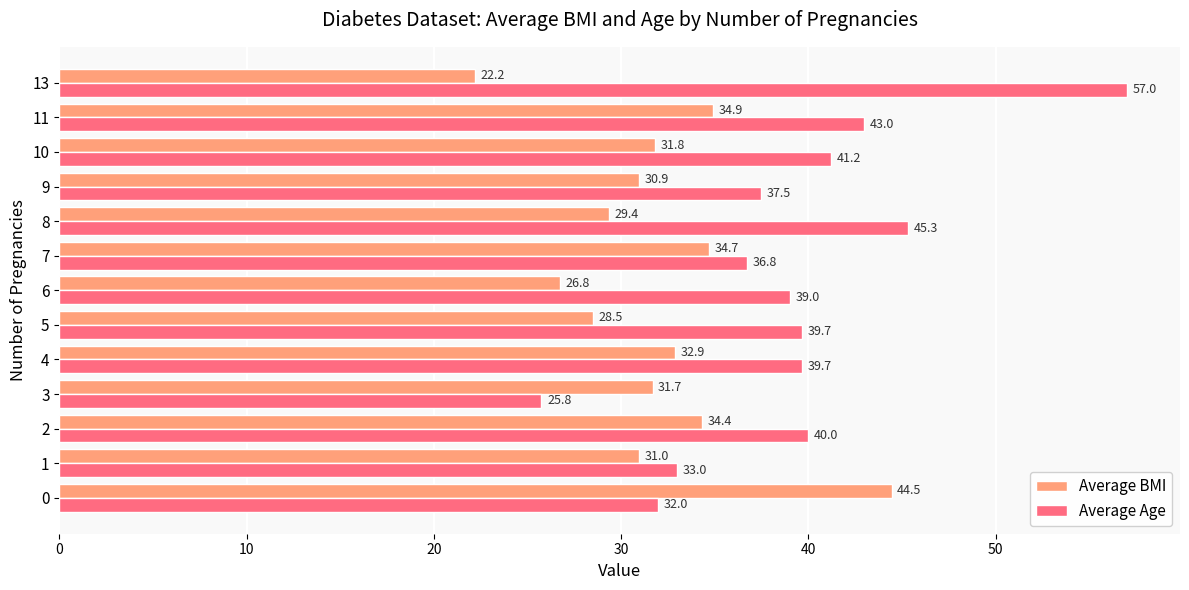

Which series has the largest range (max minus min)?

Average Age